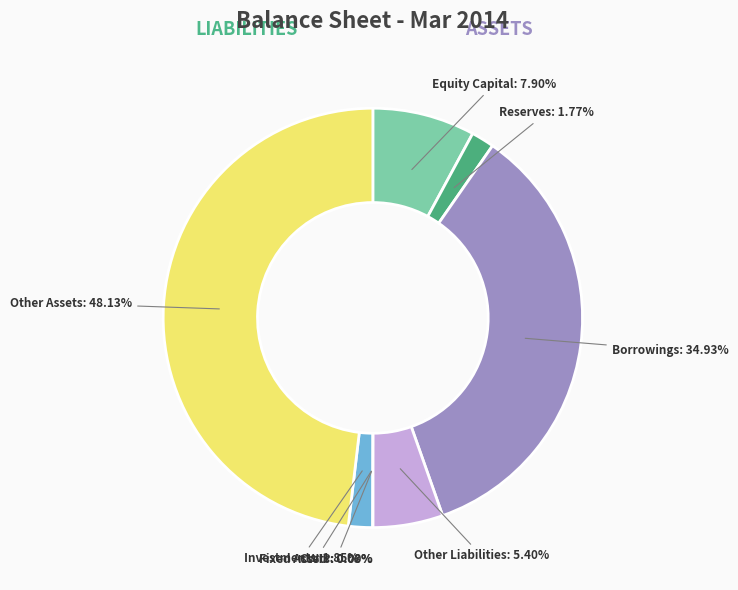

Does any single category account for the majority?

No